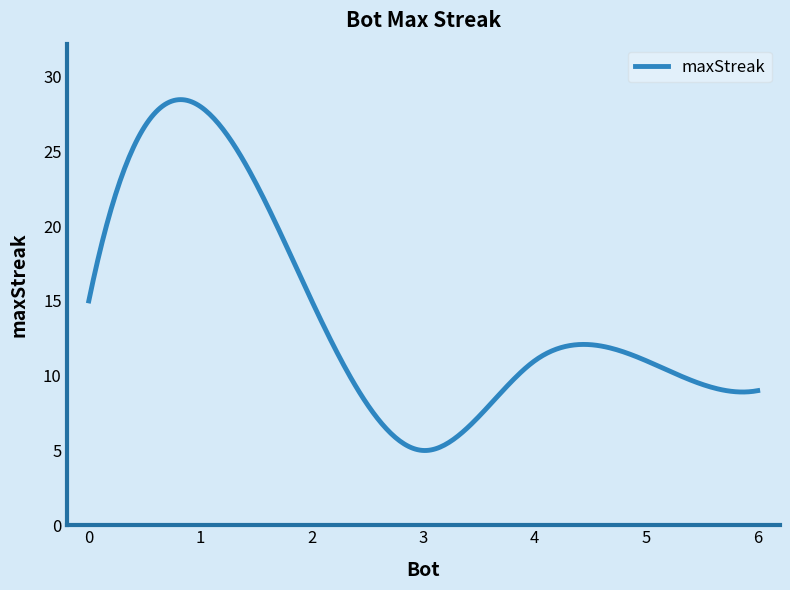

How many lines are shown in the chart?

1